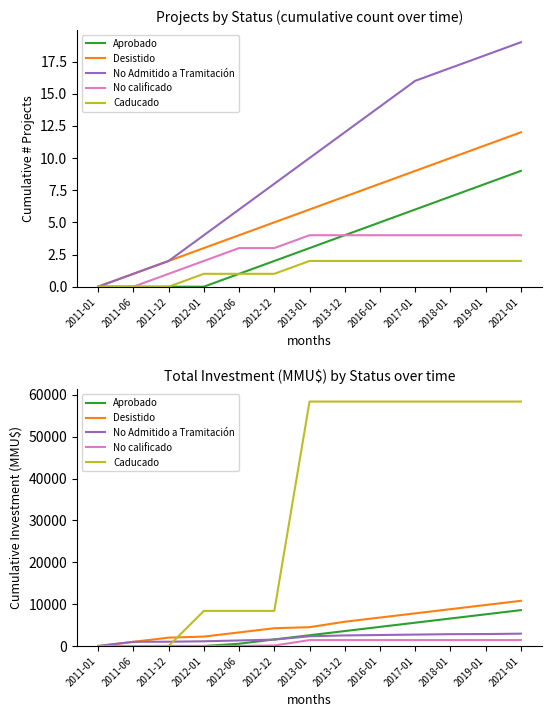

The value of Caducado at 2012-12 is 2643. True or false?

False